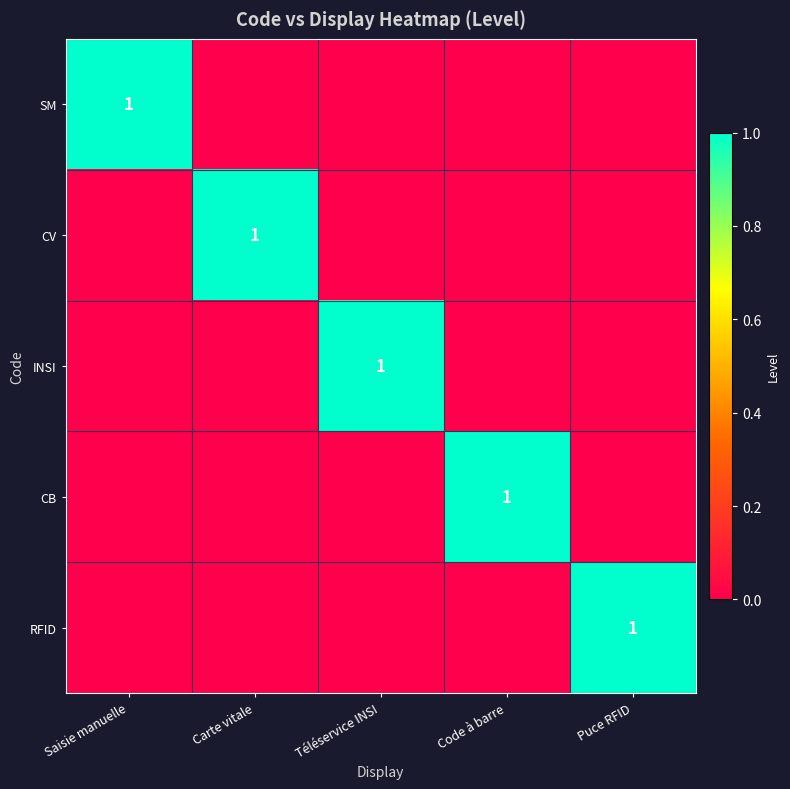

The RFID series shows 1 at Puce RFID. True or false?

True